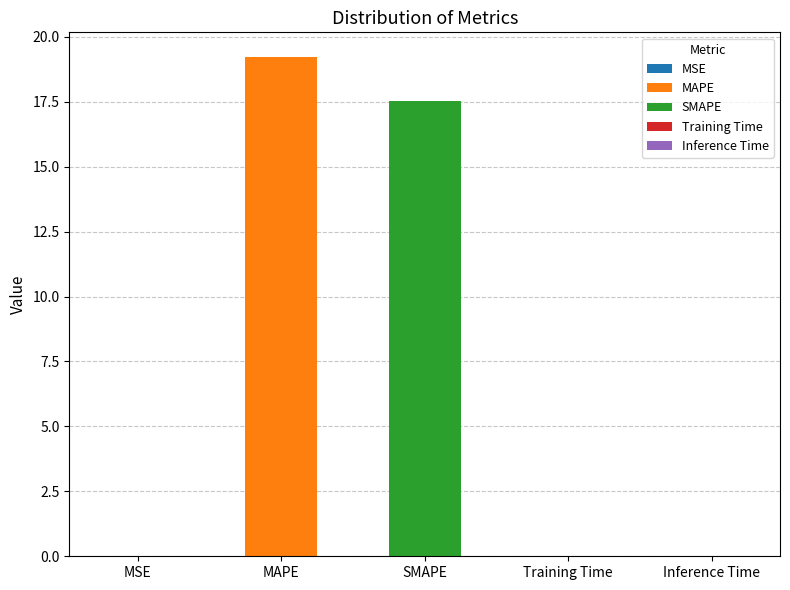

What position from the left is MSE?

1